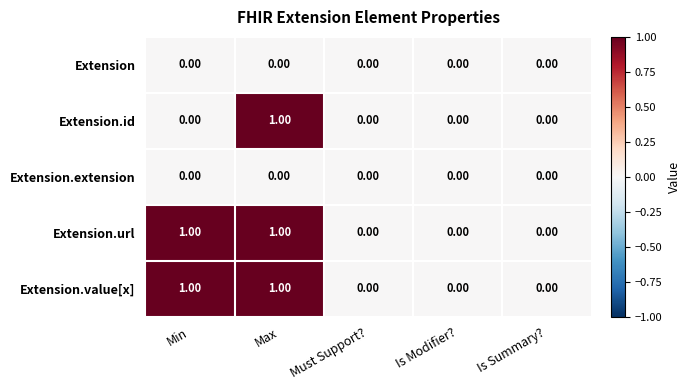

Is the value of Extension.url at Min greater than the value of Extension.id at Is Summary??

Yes